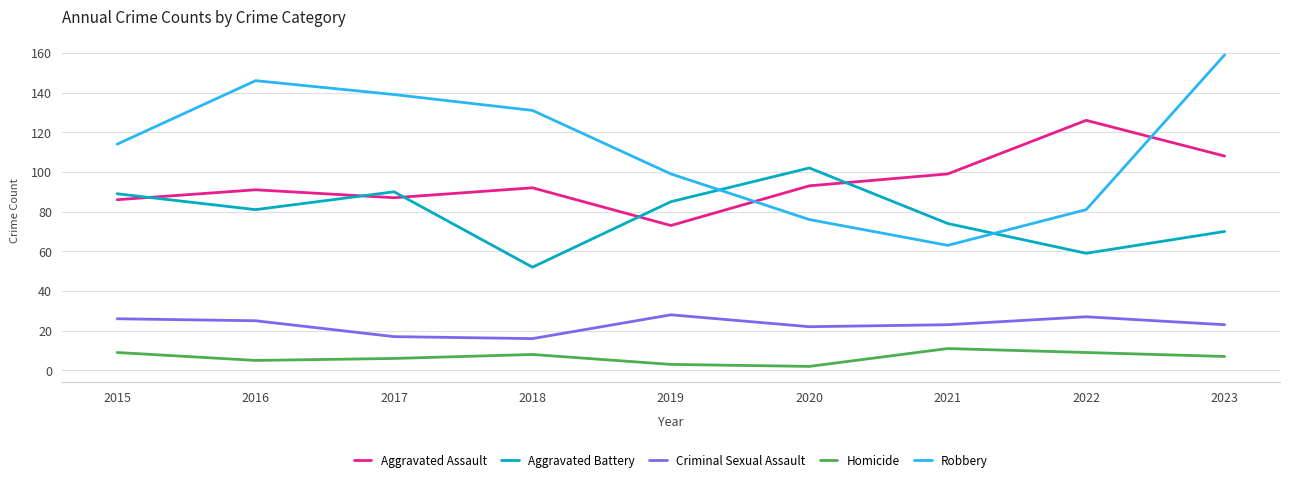

Is the value of Aggravated Battery at 2021 greater than the value of Robbery at 2017?

No